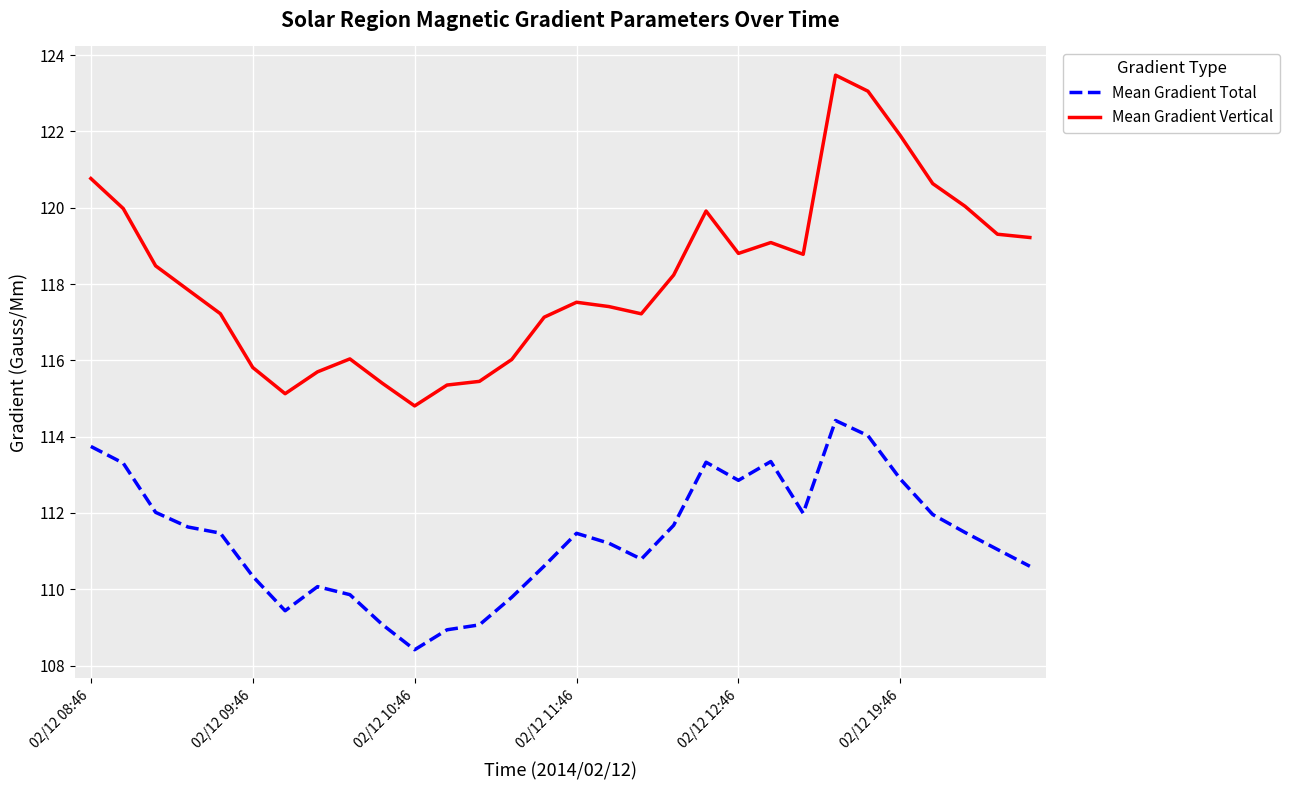

Rank the series by their maximum value, from lowest to highest.

Mean Gradient Total, Mean Gradient Vertical